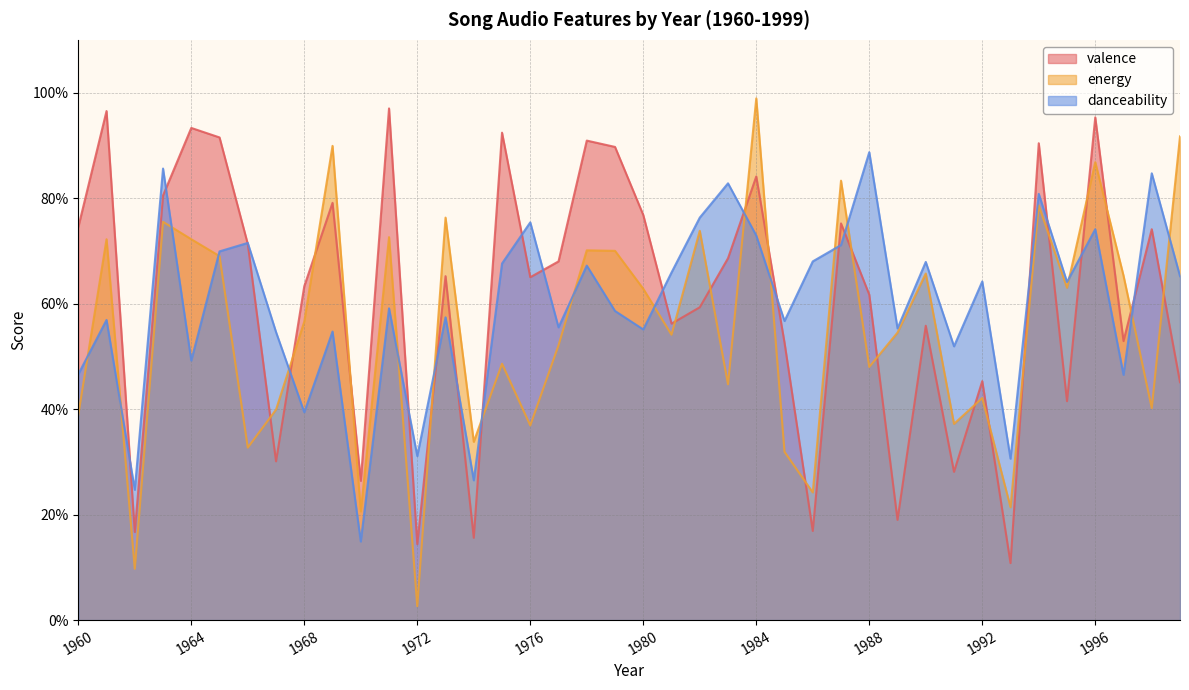

How many lines are shown in the chart?

3